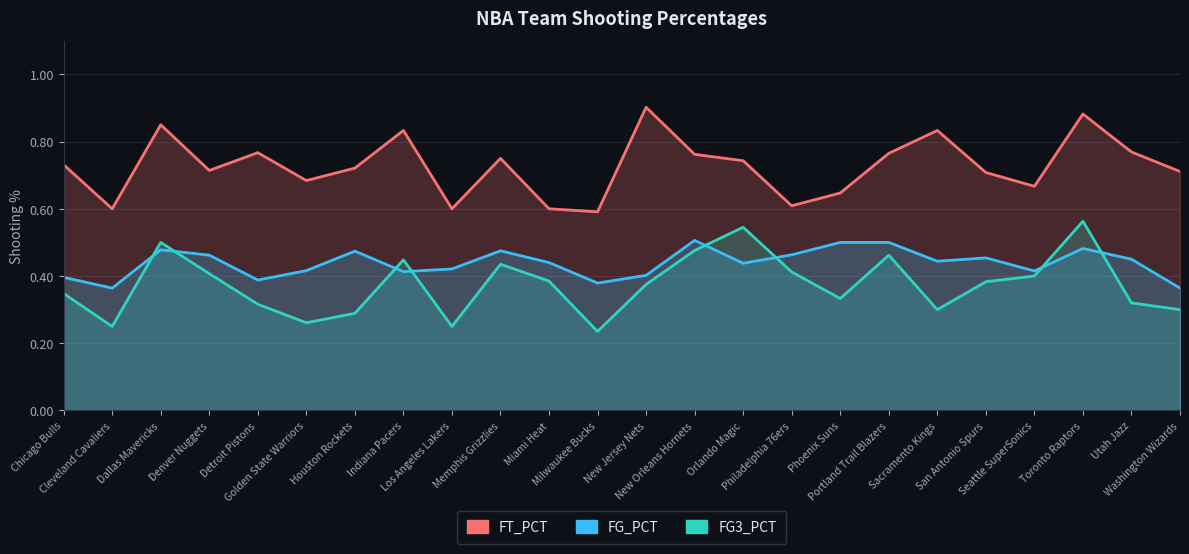

What is the label of the 23rd point from the right?

Cleveland Cavaliers